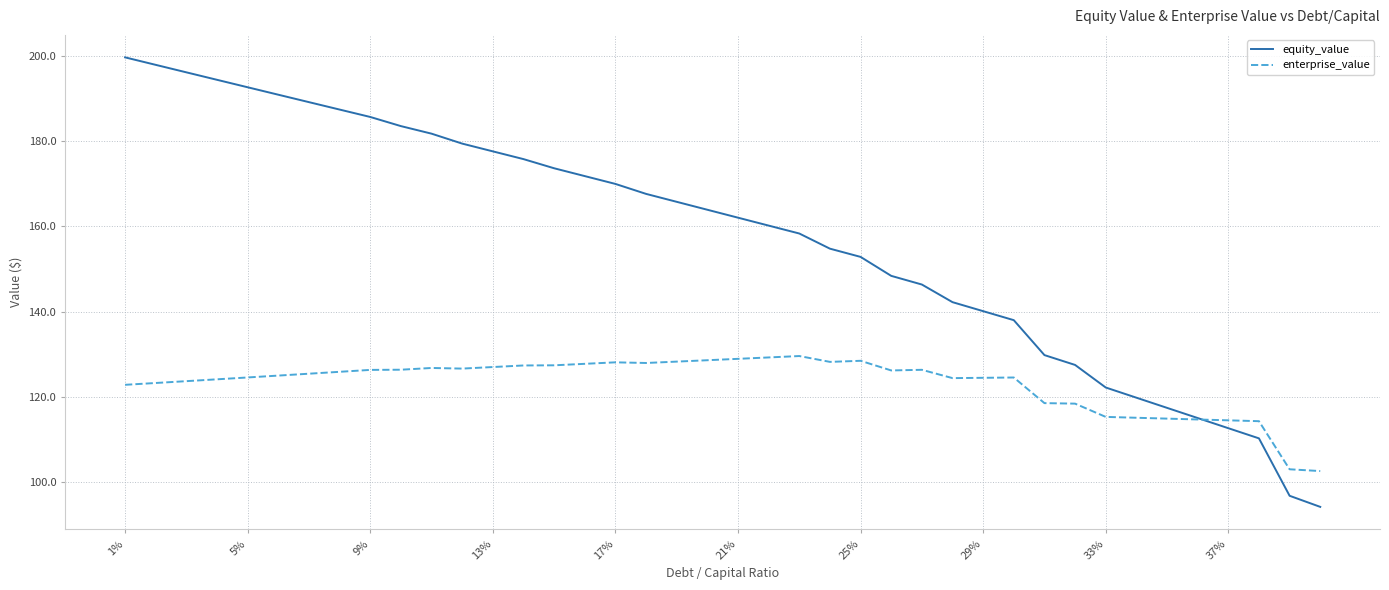

Rank the series by their average value, from lowest to highest.

enterprise_value, equity_value